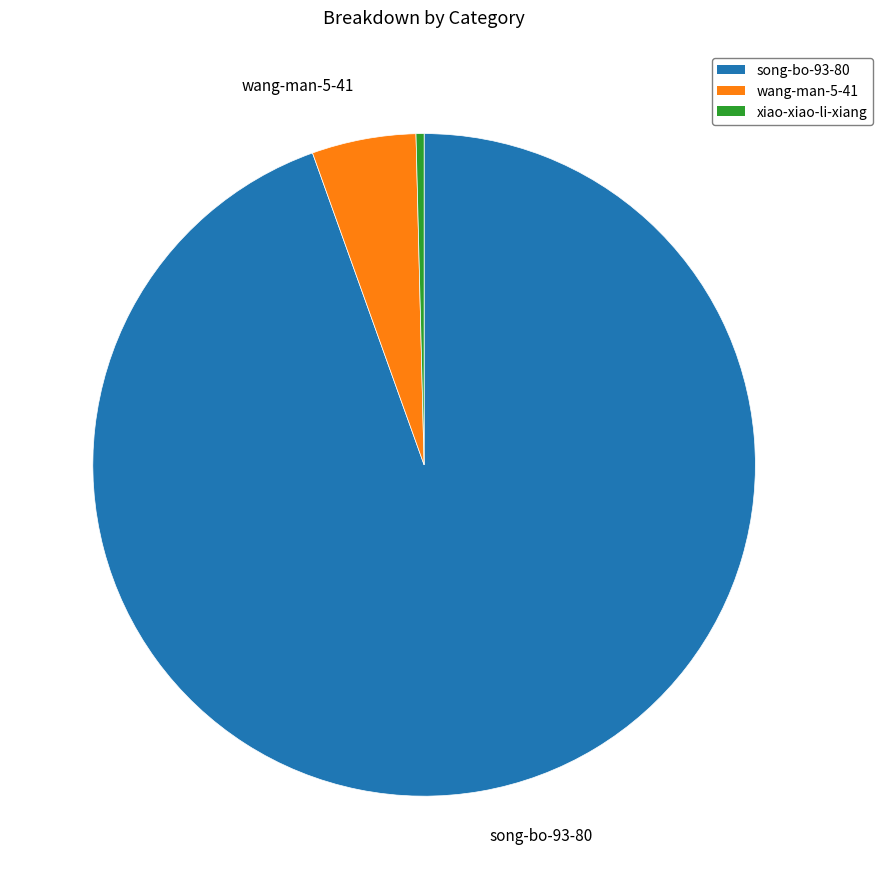

Is the sum of xiao-xiao-li-xiang and wang-man-5-41 greater than half?

No